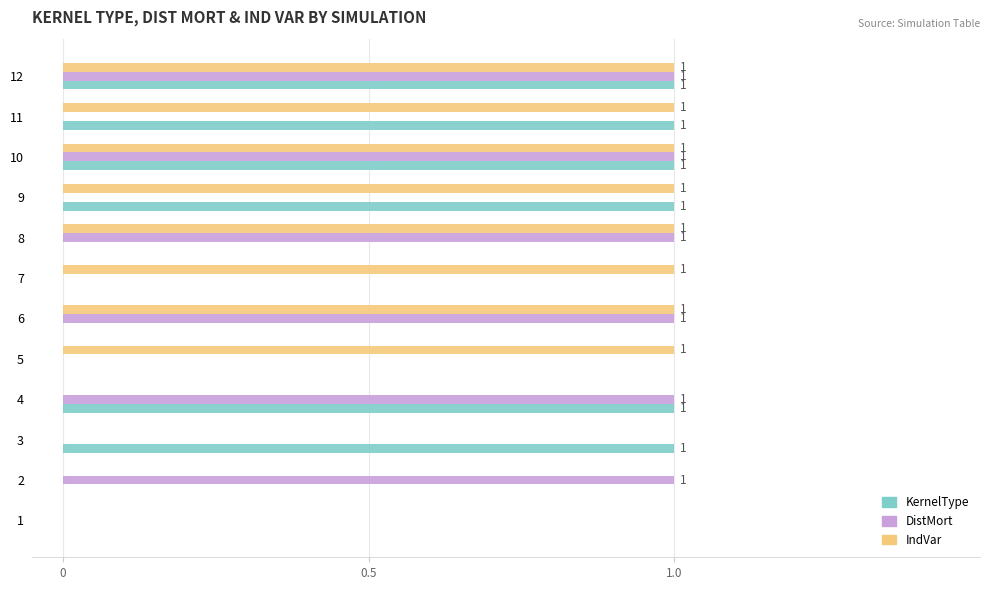

Between 5 and 6, which series saw the biggest shift?

DistMort